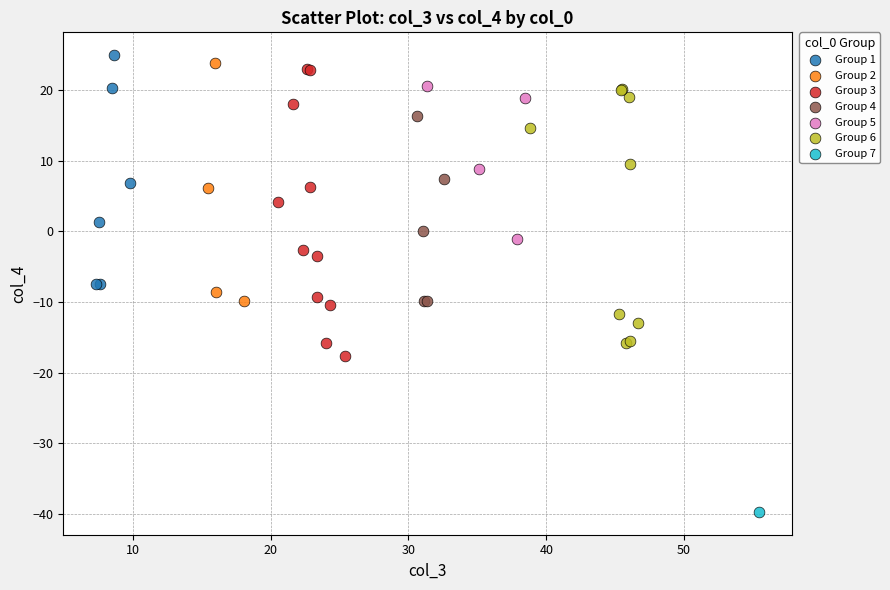

What are all the series names shown in the legend?

Group 1, Group 2, Group 3, Group 4, Group 5, Group 6, Group 7